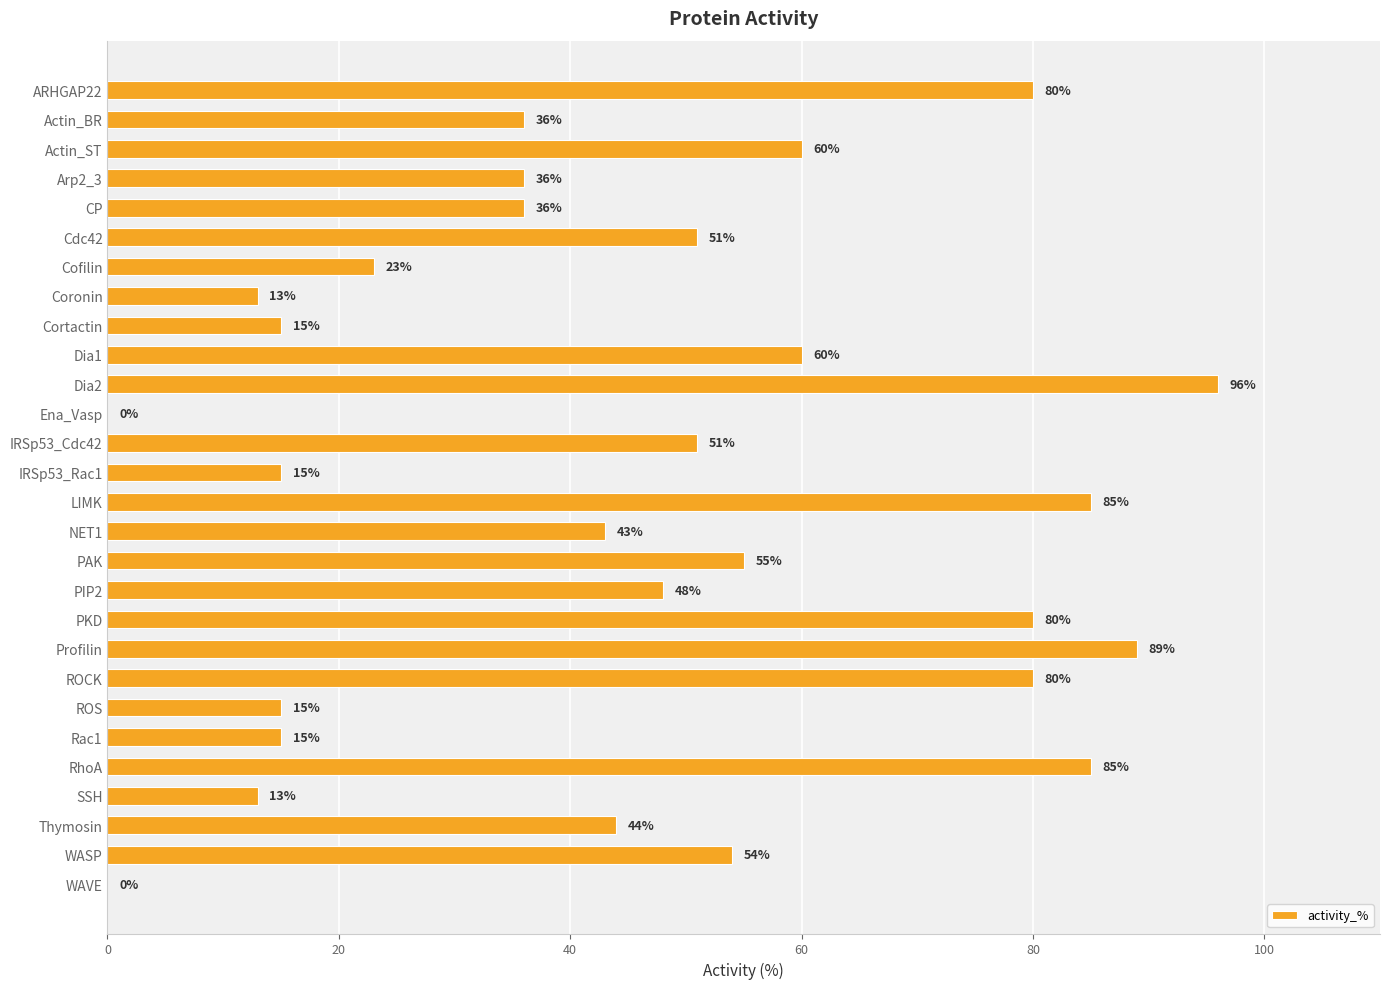

What is the ratio of the value at SSH to the value at Cortactin?

0.9